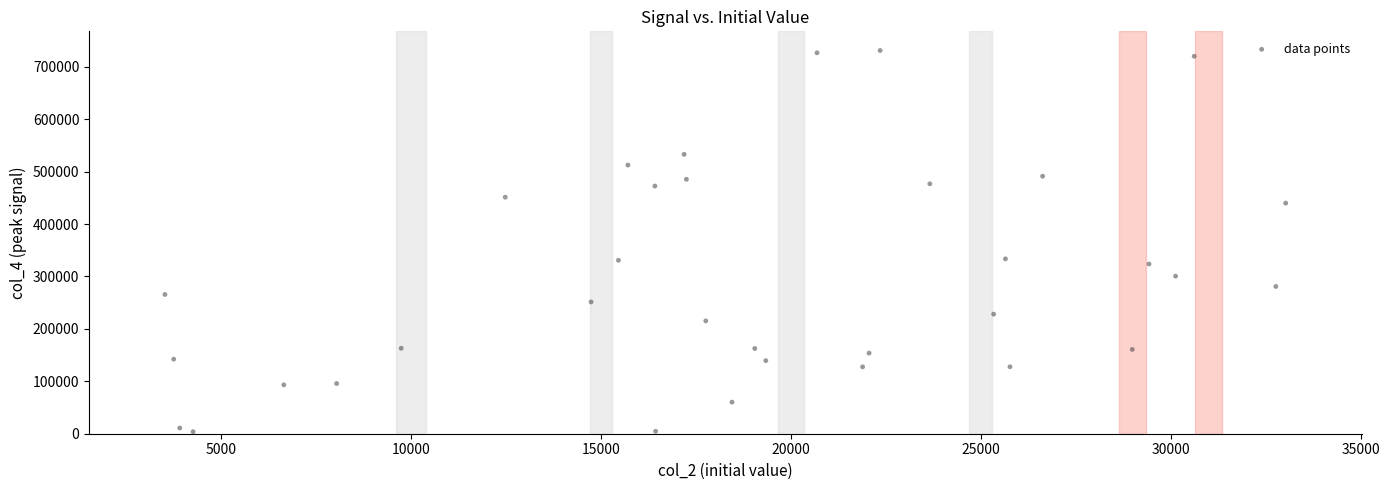

What is the range of X values (max minus min)?

29510